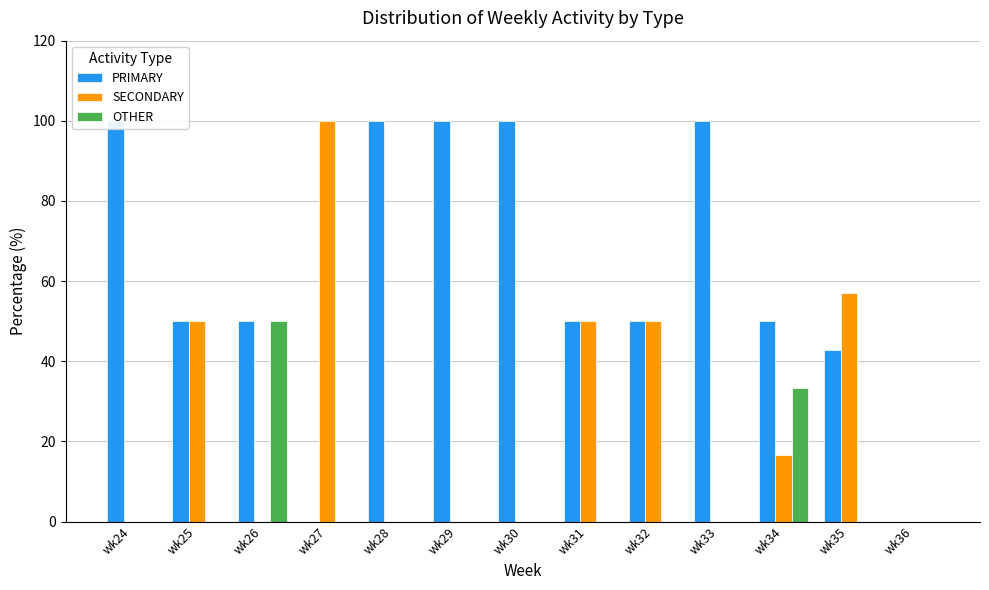

How many bars are there in each group?

3